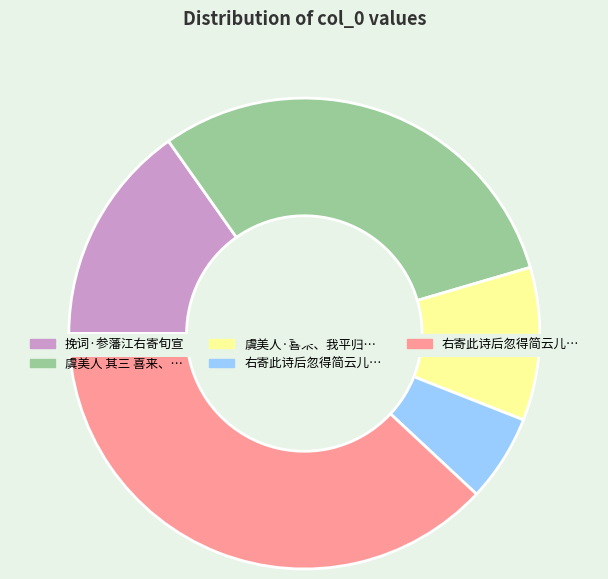

What percentage is the 虞美人·喜来、我平归自江右，寄诗并讯徐大文、张祖望、吴云章消息 slice, to the nearest percent?

11%